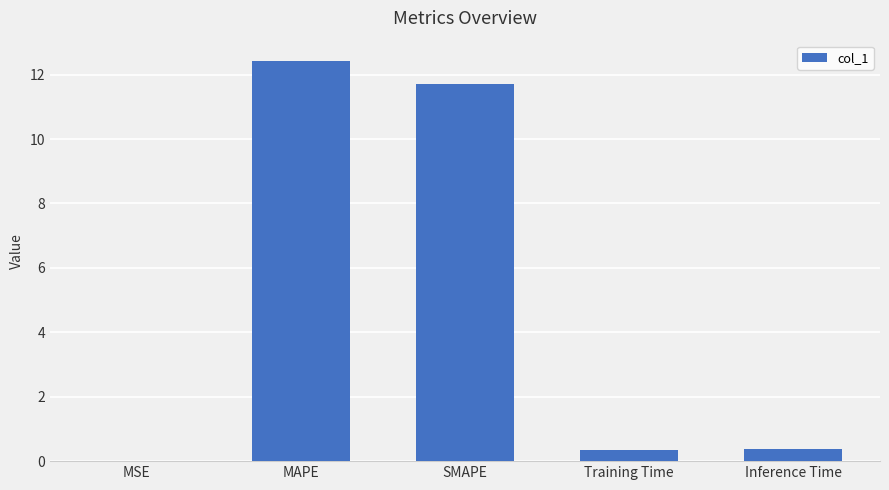

The chart shows a value of 11.7 at SMAPE. True or false?

True